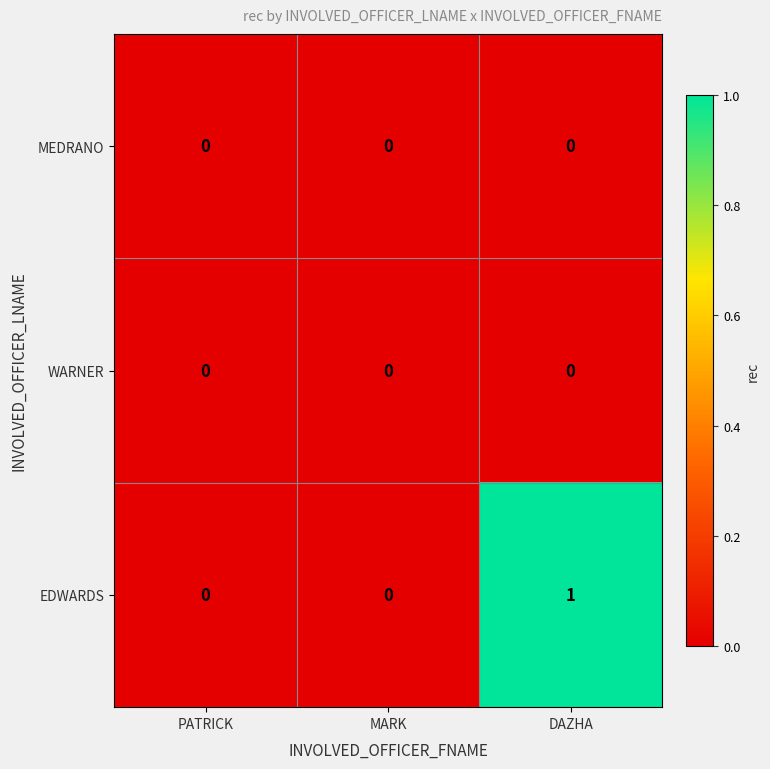

Which series has the largest total across all categories?

EDWARDS